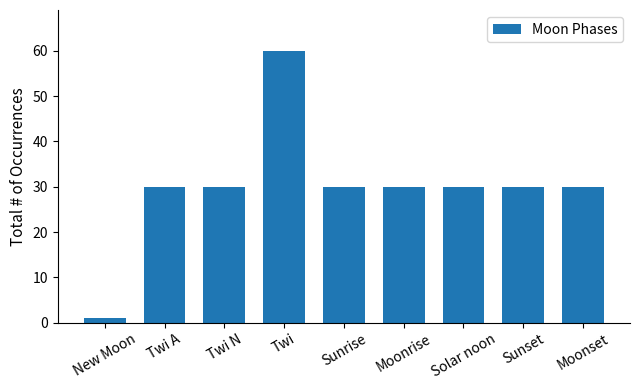

The value at Twi N is 30. True or false?

True